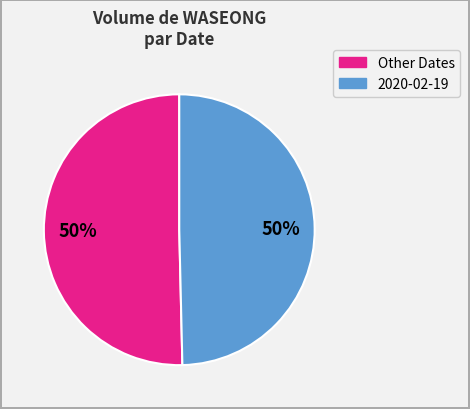

To the nearest percent, what is the average slice percentage?

50%